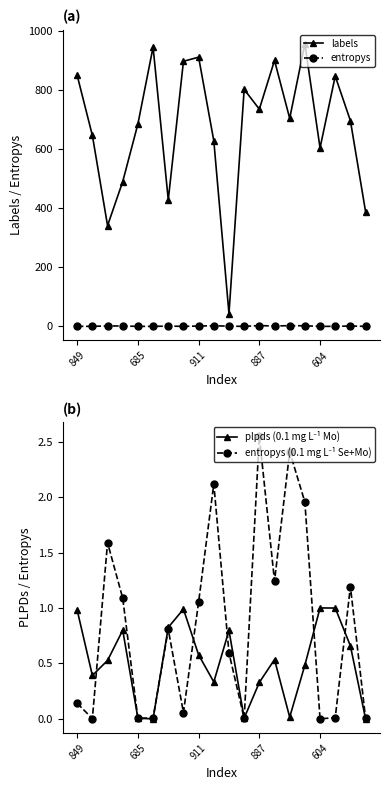

True or false: entropys and labels cross at least once.

False